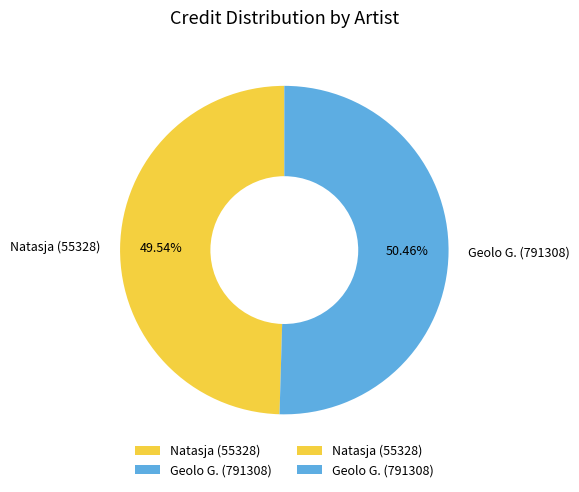

To the nearest percent, what is the difference between the largest and smallest slice percentages?

1%